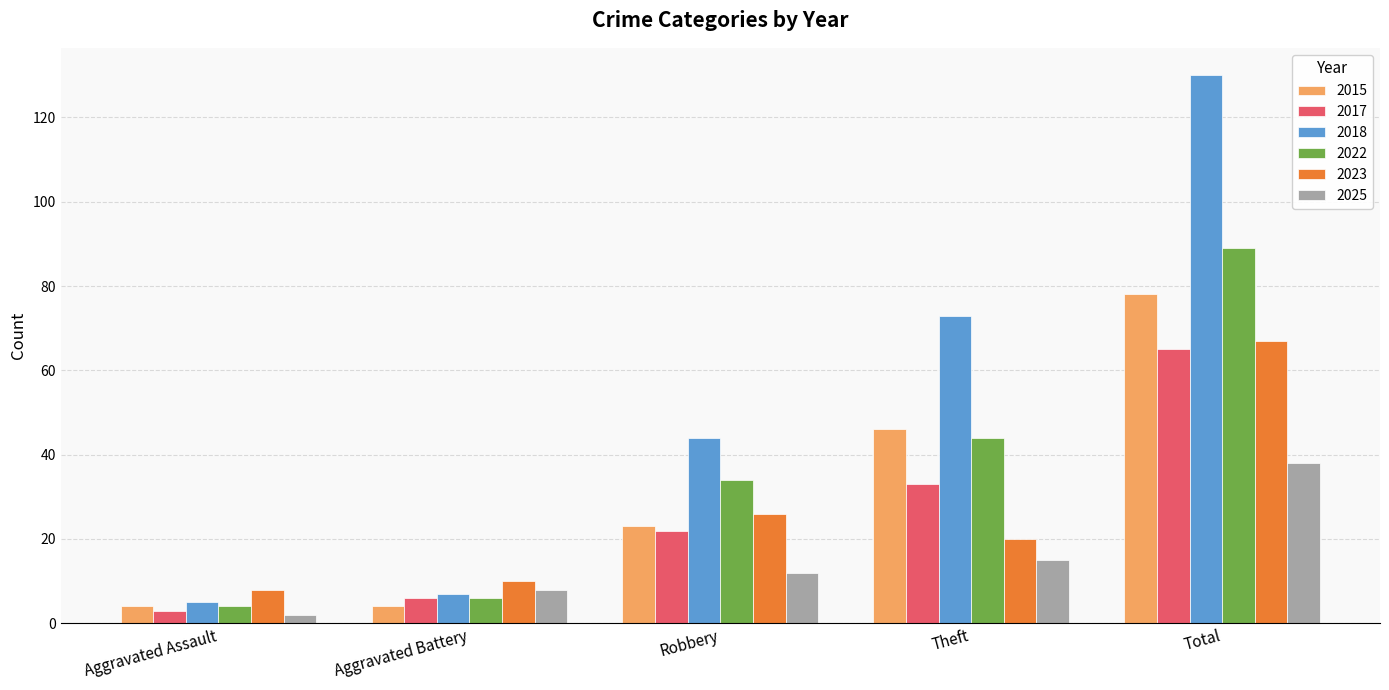

Which series has the largest range (max minus min)?

2018